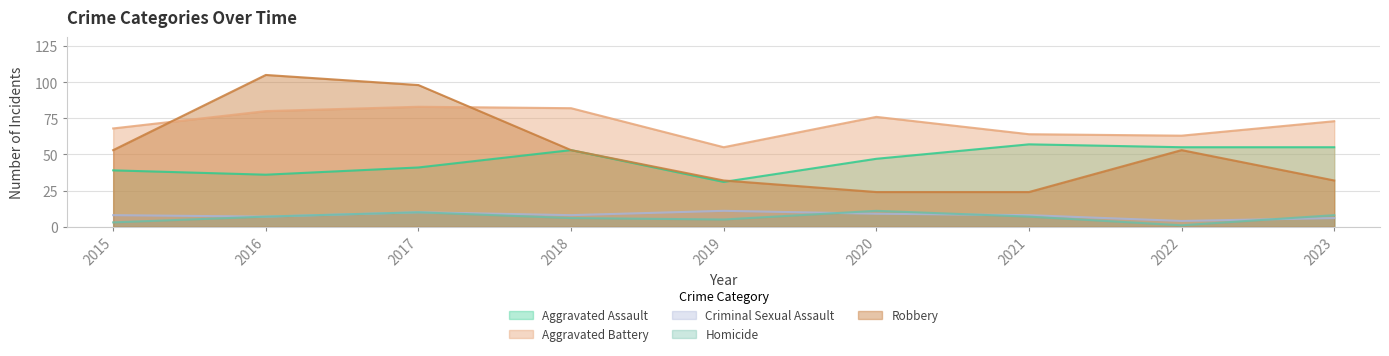

The value of Robbery at 2019 is 44. True or false?

False